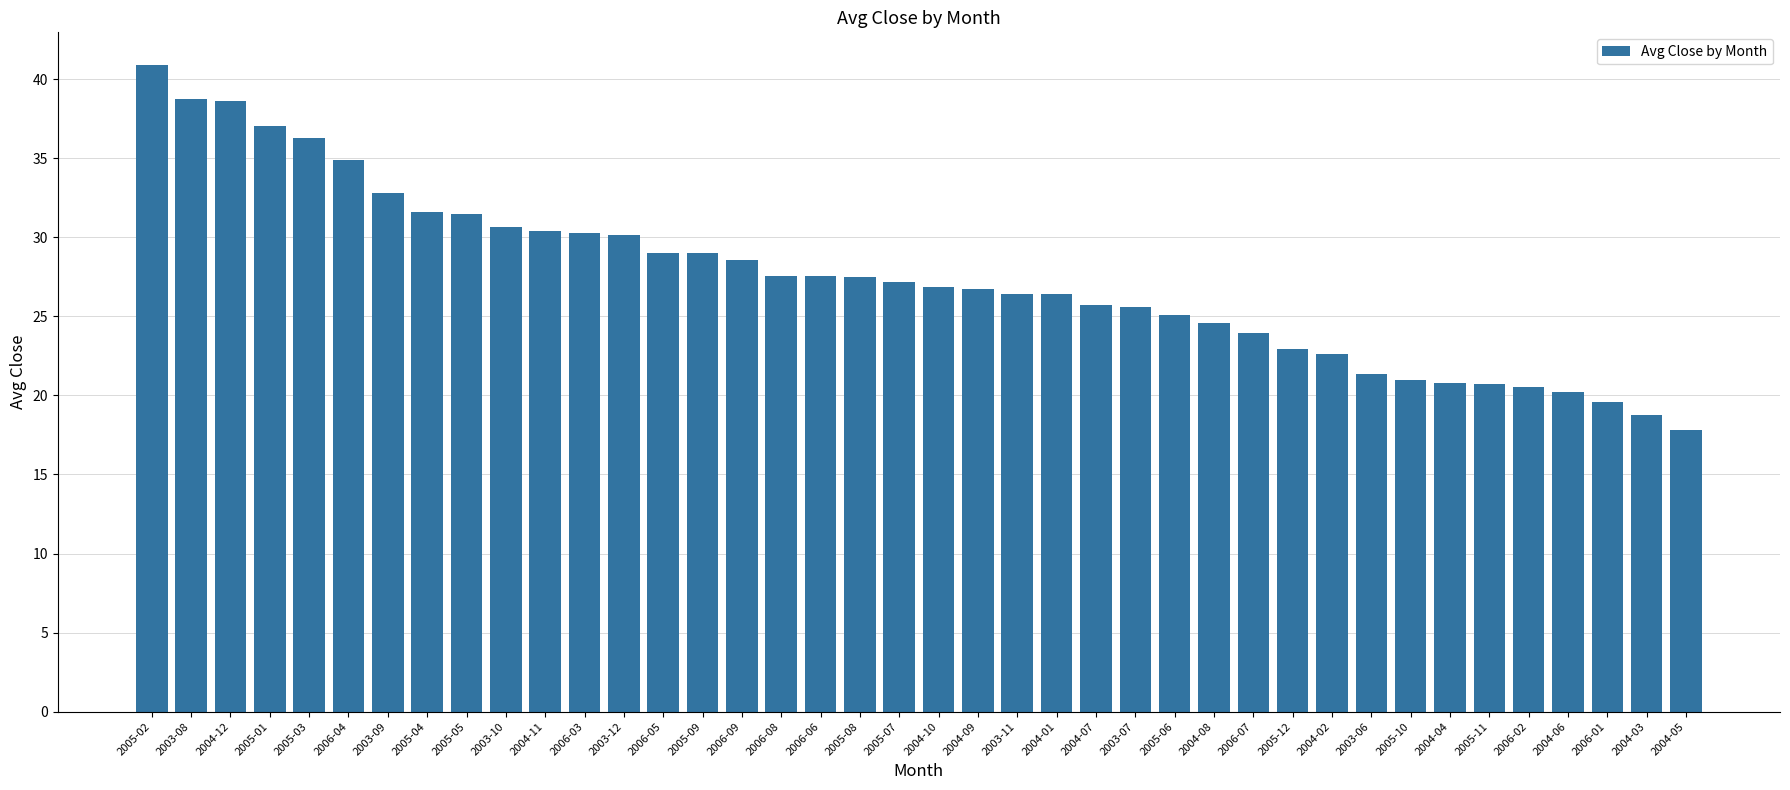

At which label does the data first exceed 27?

2005-02